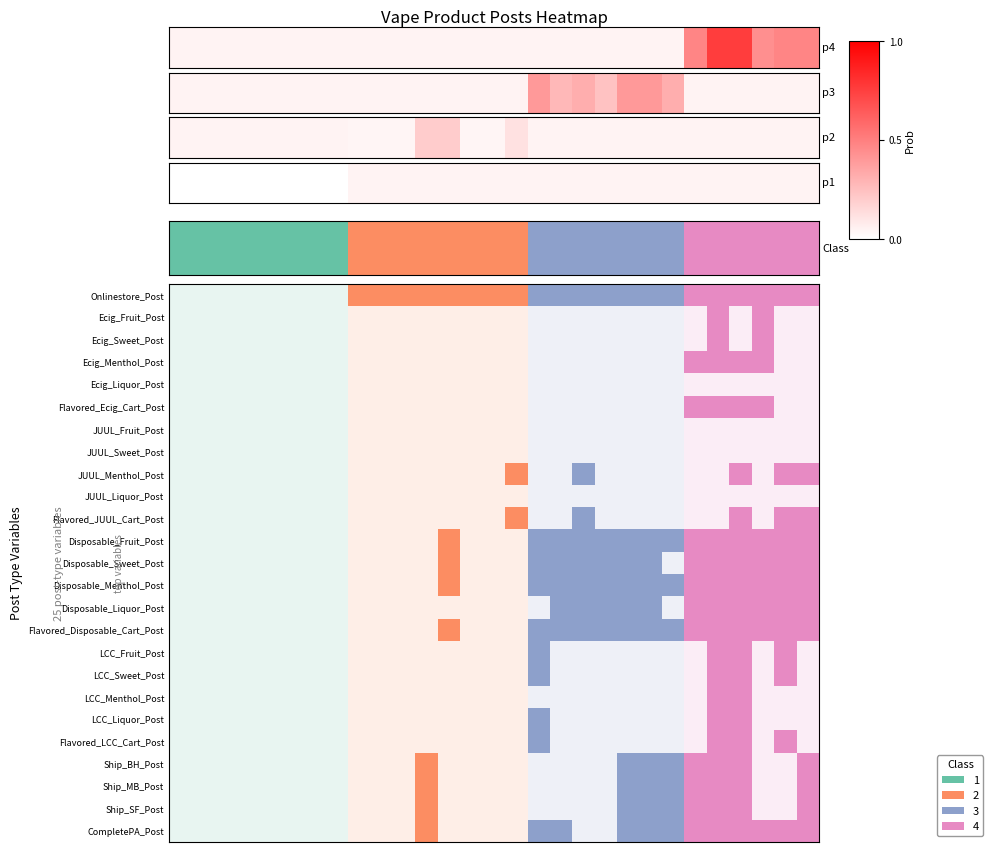

What is the difference between the maximum and minimum values?

3